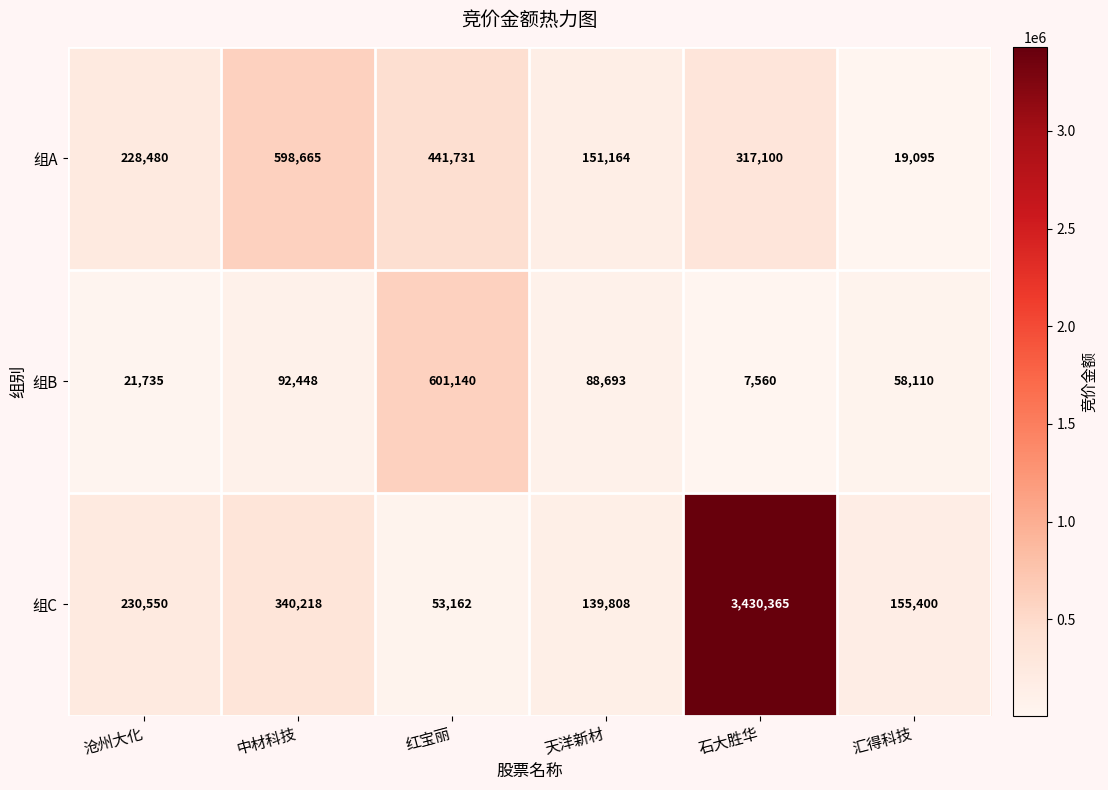

What is the minimum value for 组B?

7560